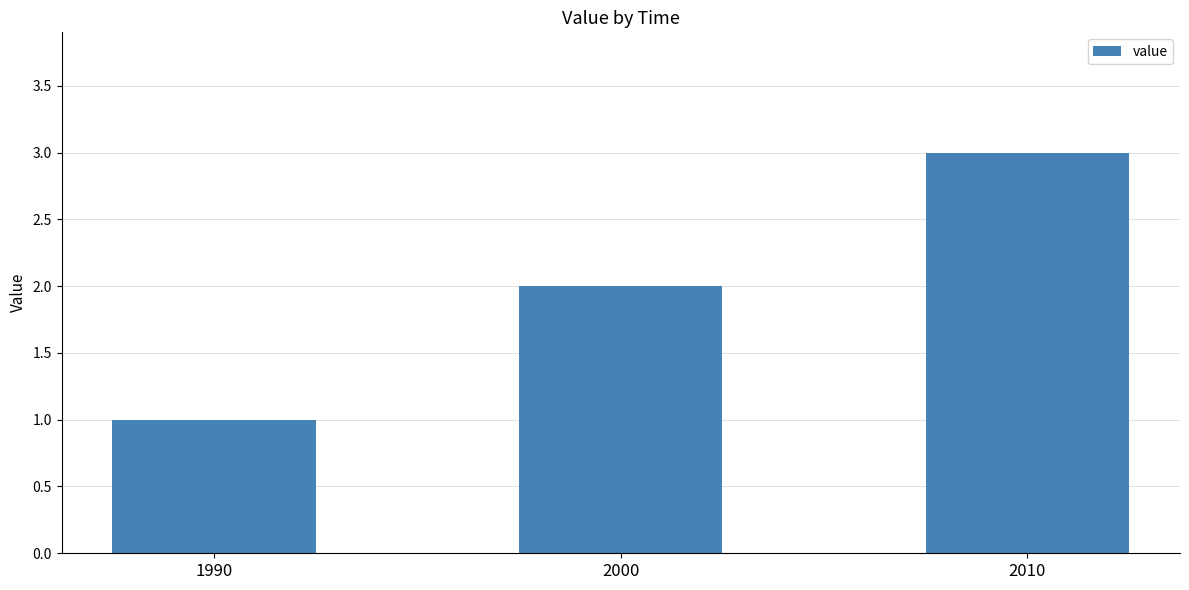

Approximately how many times larger is the value at 2010 compared to 1990?

3.0